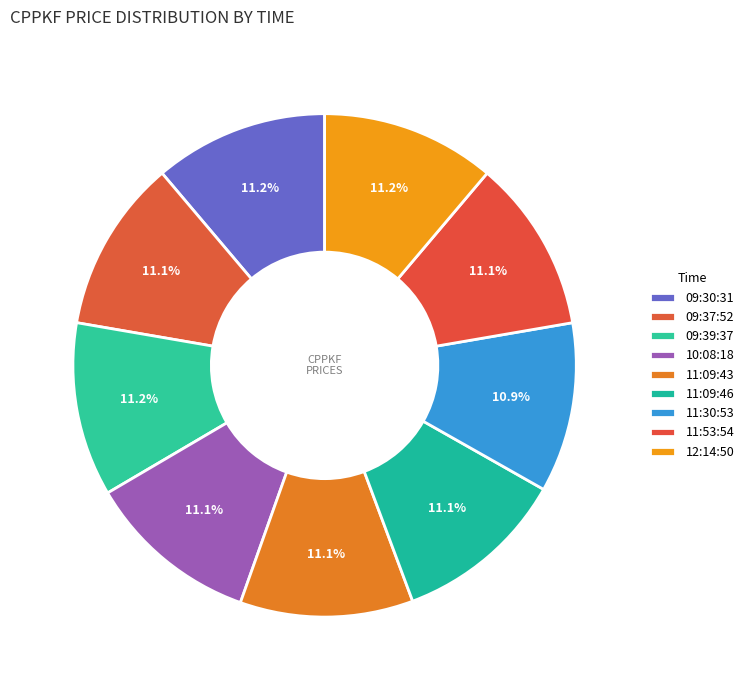

How many slices are in this pie chart?

9